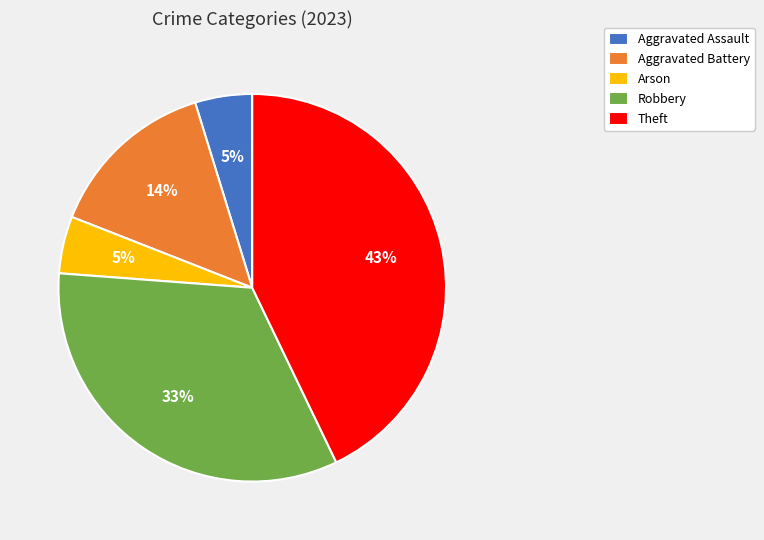

To the nearest percent, what is the combined percentage of Arson and Theft?

48%